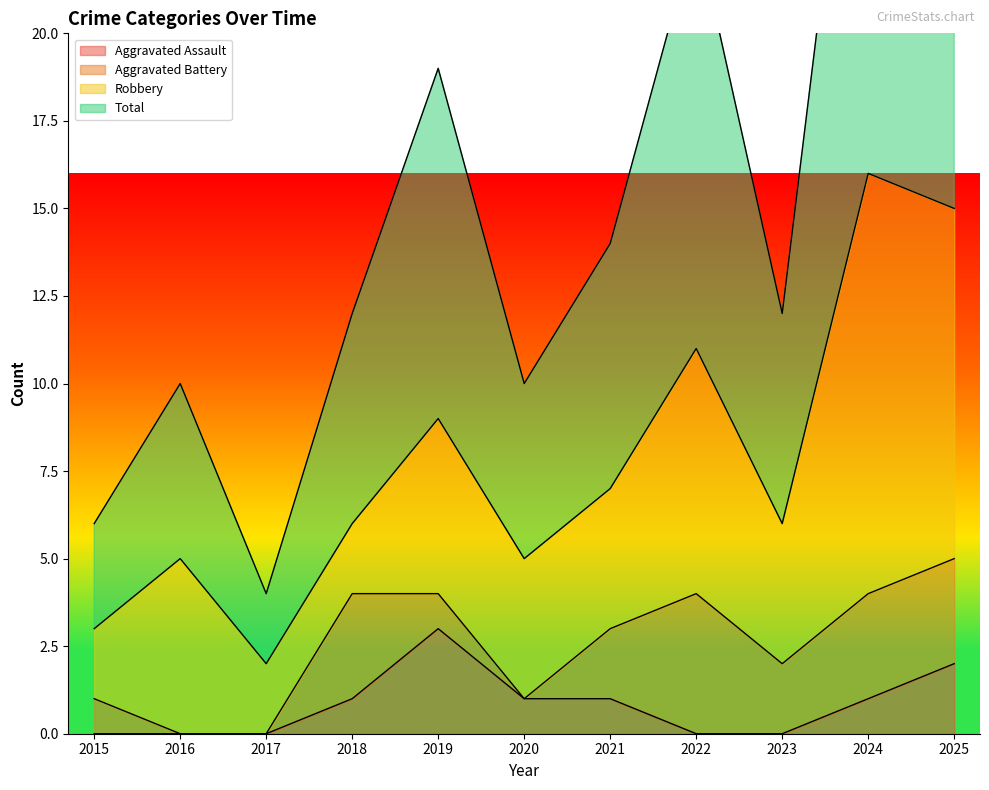

What is the highest value of the Aggravated Assault series?

3